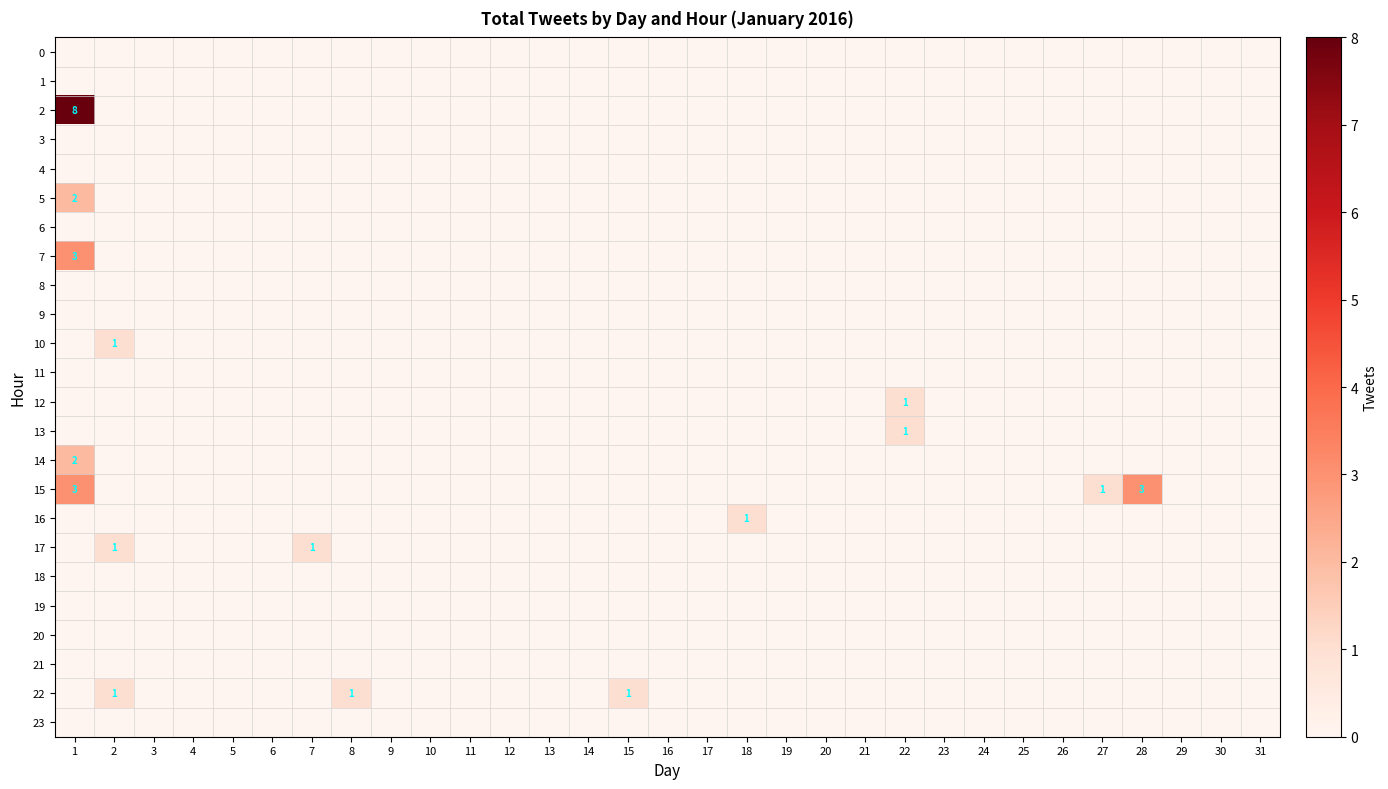

How many series are shown in this chart?

24